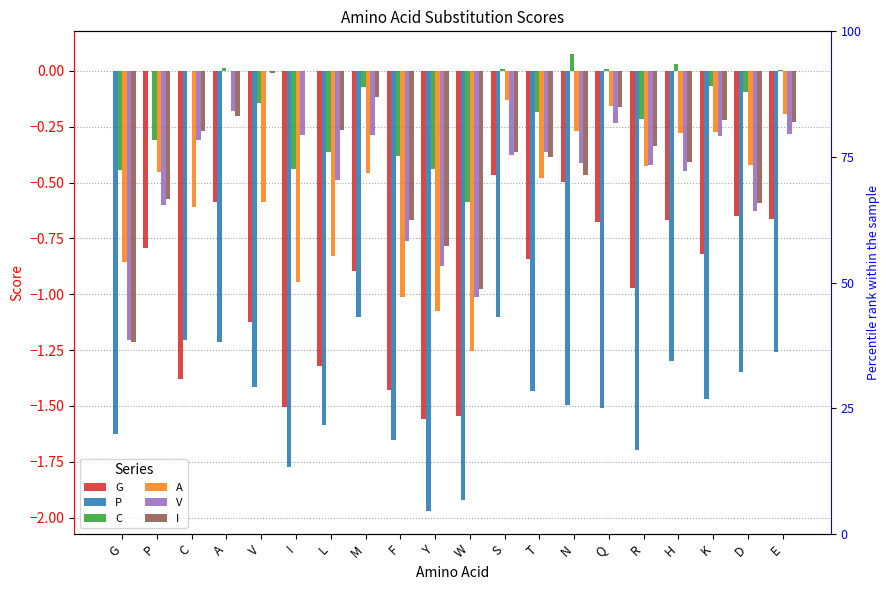

What is the difference between the maximum and minimum values in the P series?

2.0